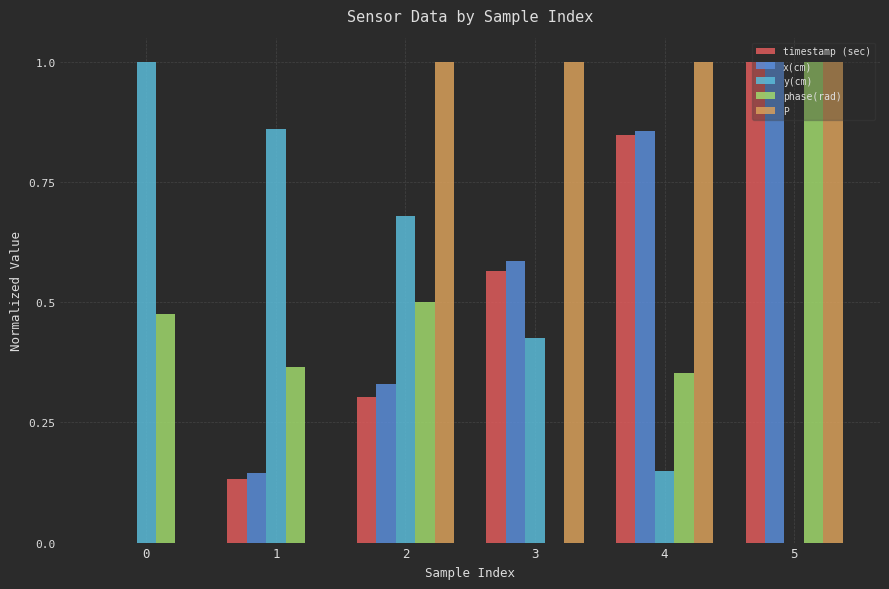

What is the maximum value for phase(rad)?

1.0